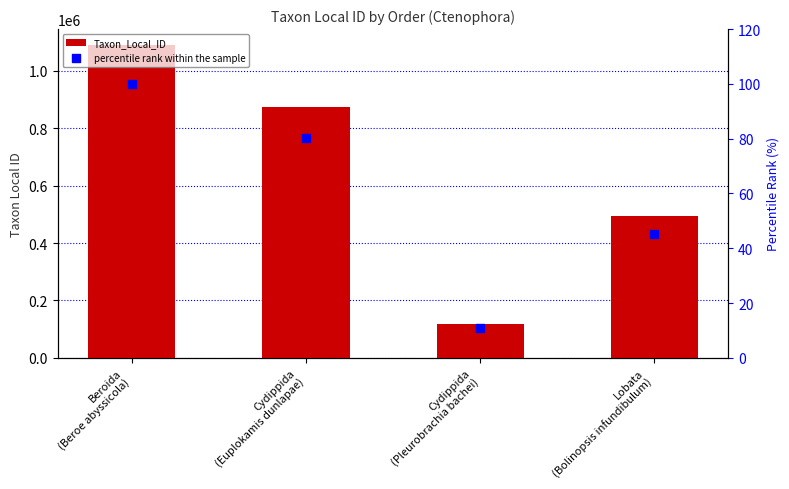

Which series reaches the minimum Y coordinate?

percentile rank within the sample